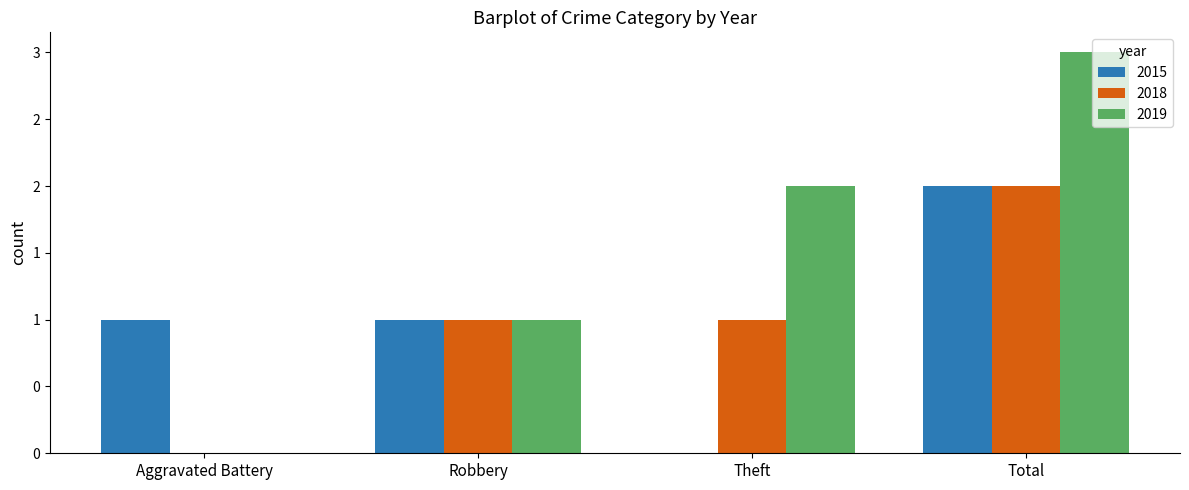

Between Robbery and Theft, which is larger?

Robbery